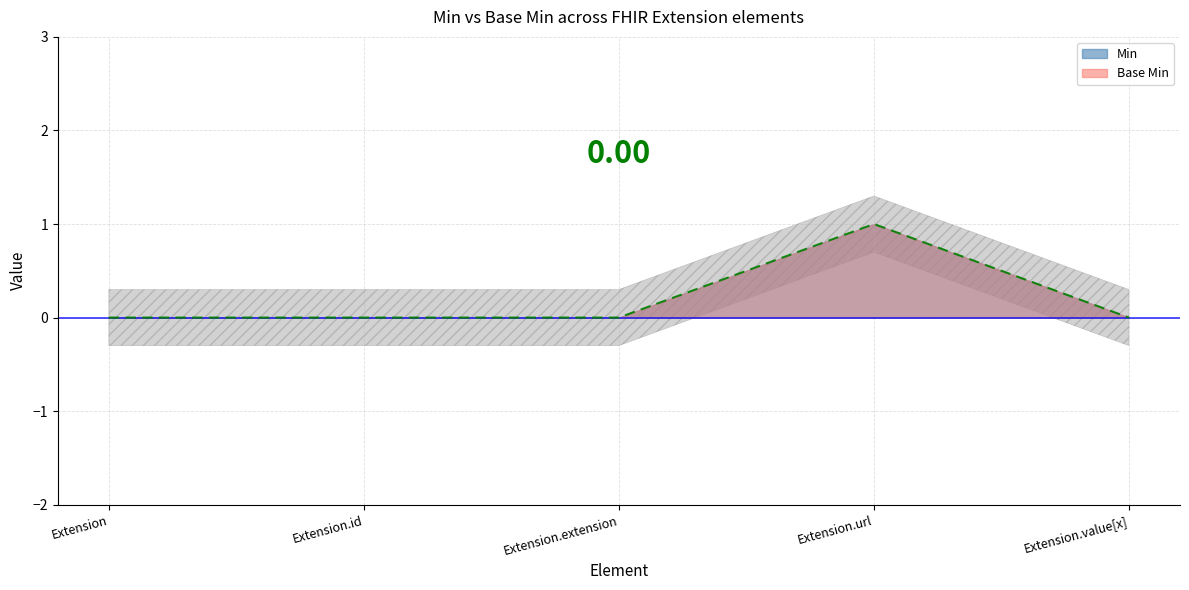

What is the maximum value shown in the chart?

1